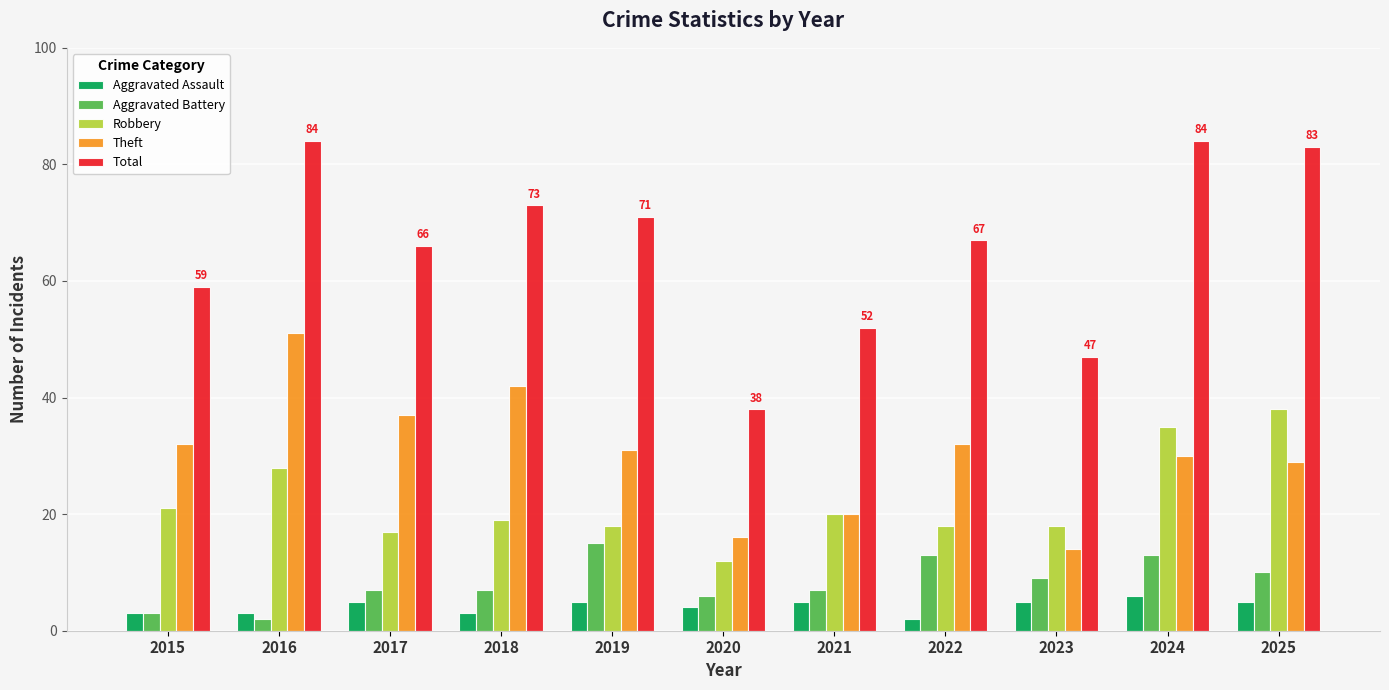

Count the number of categories in the chart.

11